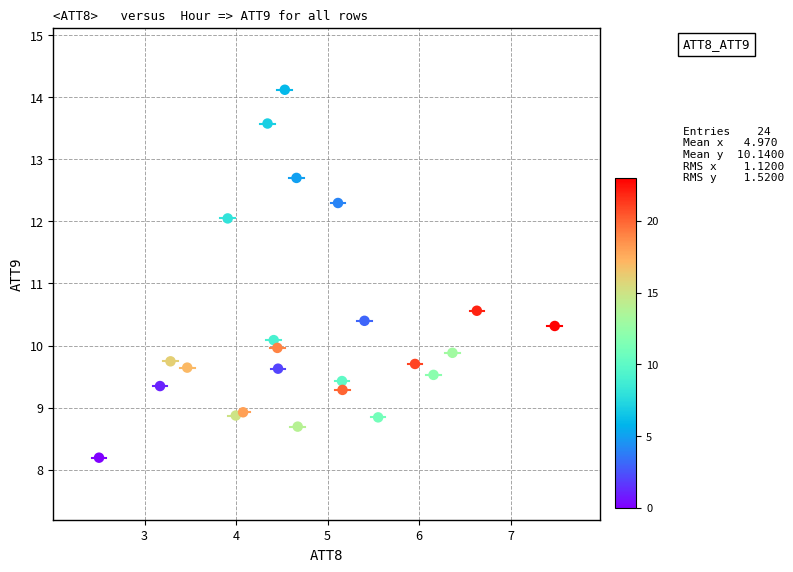

What Y value in the scatter plot is closest to 11?

10.6